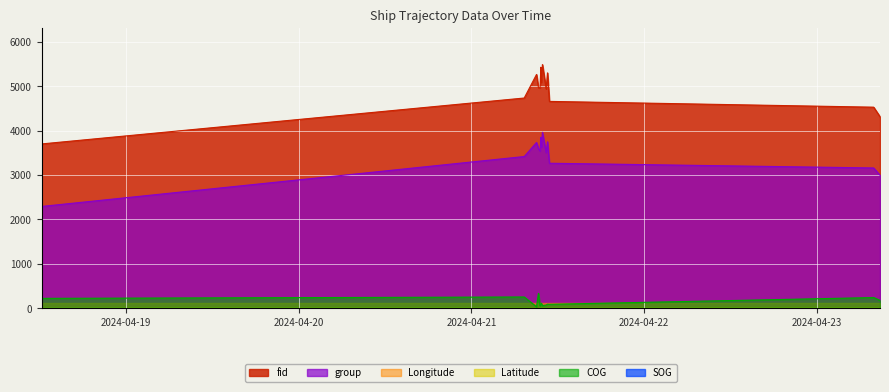

At which category is the sum across all series the highest?

2024-04-21 09:52:21